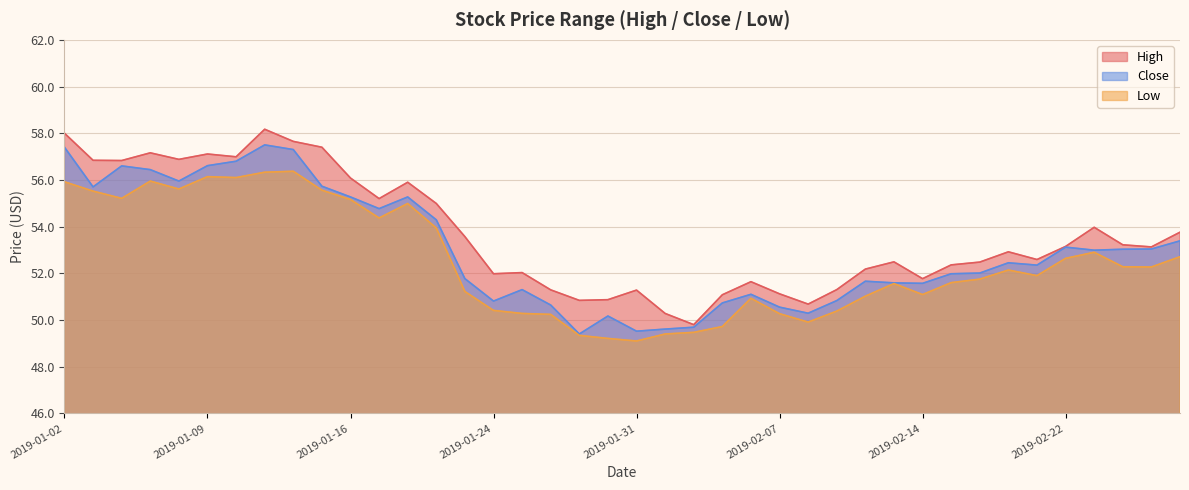

How many series are shown in this chart?

3